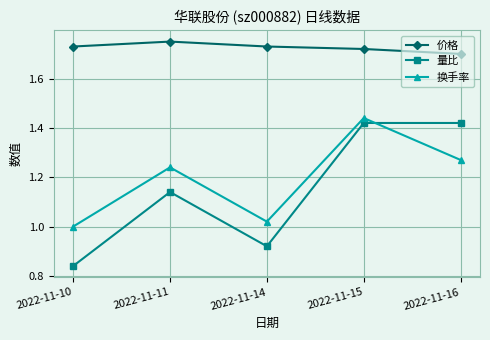

After their last crossing, which series has the higher values: 量比 or 换手率?

量比